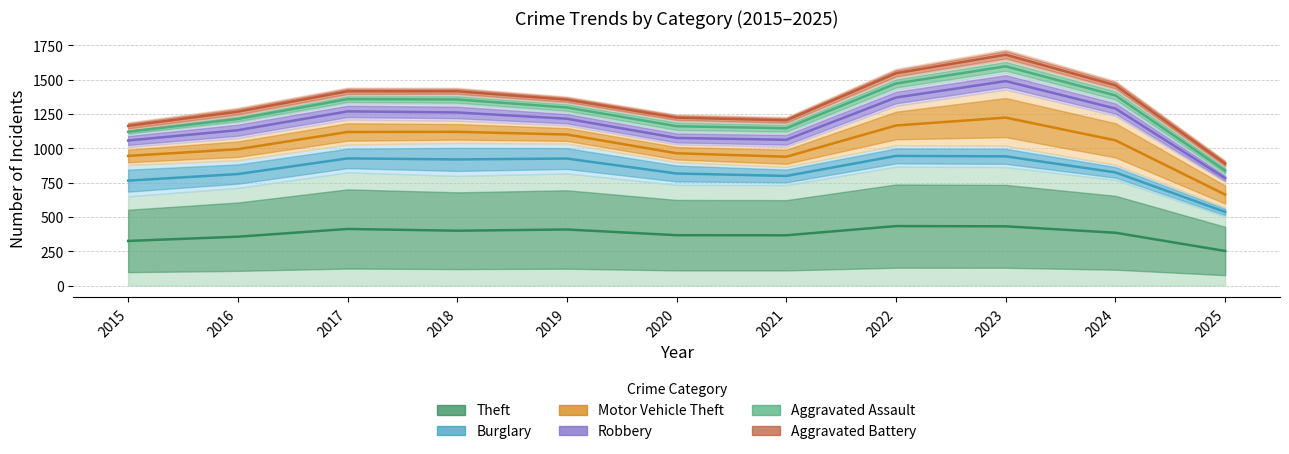

Between 2017 and 2019, which series saw the biggest shift?

Aggravated Battery